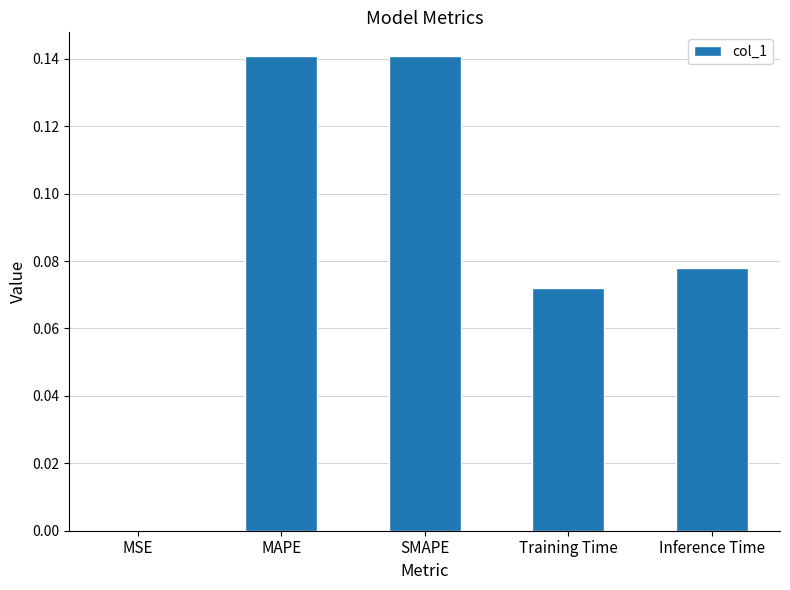

Are the bars horizontal?

No